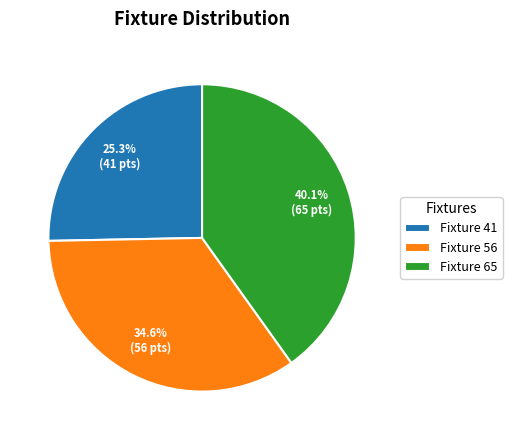

Is there a majority slice in this chart?

No